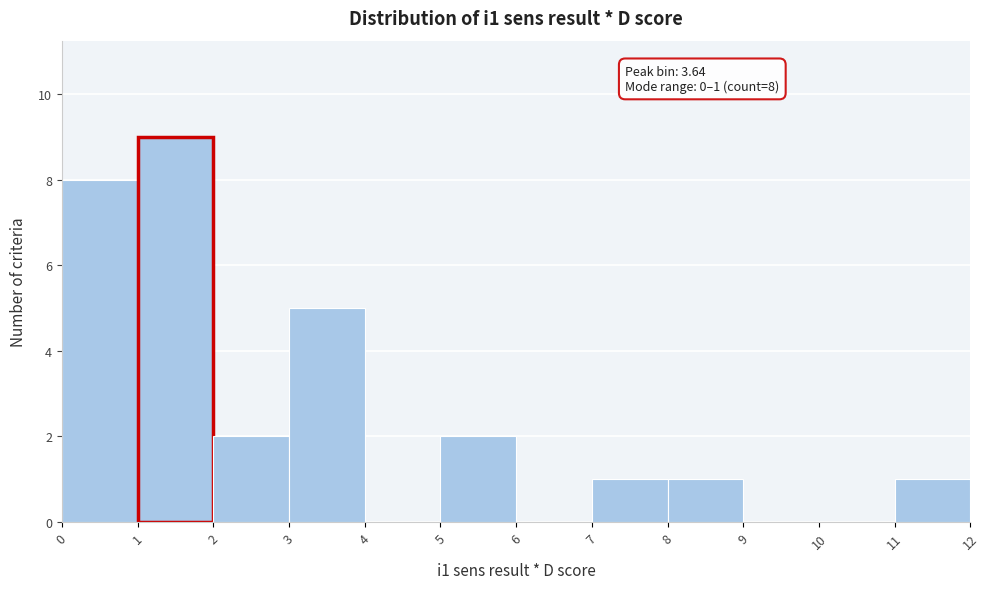

Which range on the x-axis has the tallest bar?

1 to 2